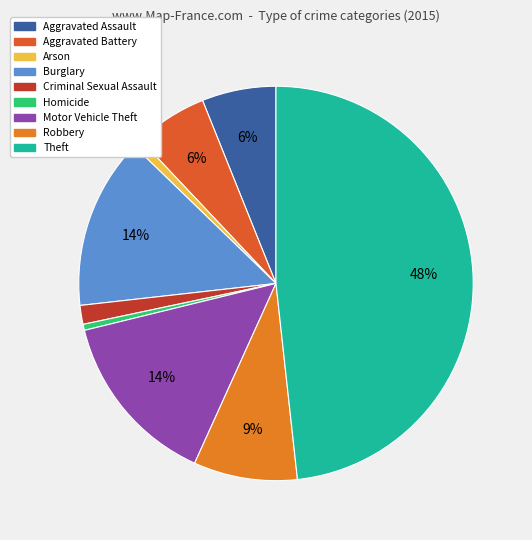

To the nearest percent, what is the difference between the Aggravated Battery and Motor Vehicle Theft slice percentages?

8%